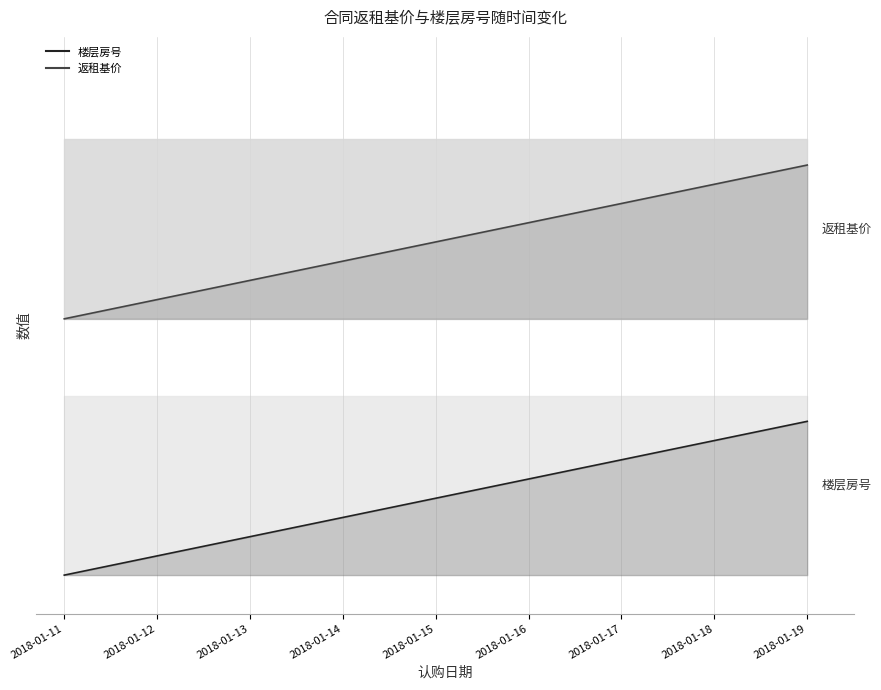

At 2018-01-11, list the series in order from smallest to largest.

楼层房号, 返租基价